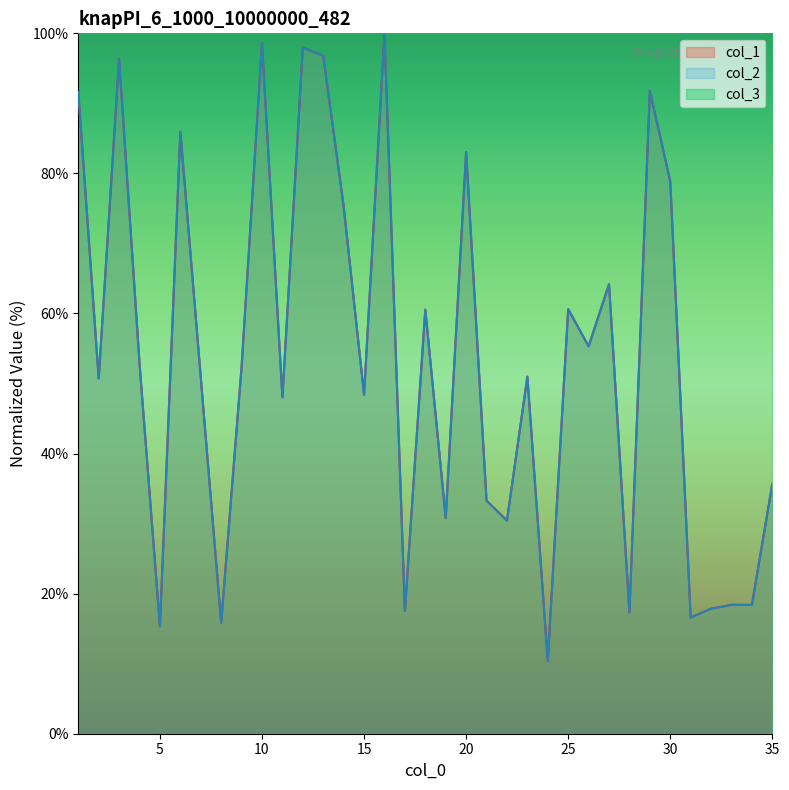

In col_1, how many points are higher than both neighbors (excluding endpoints)?

12